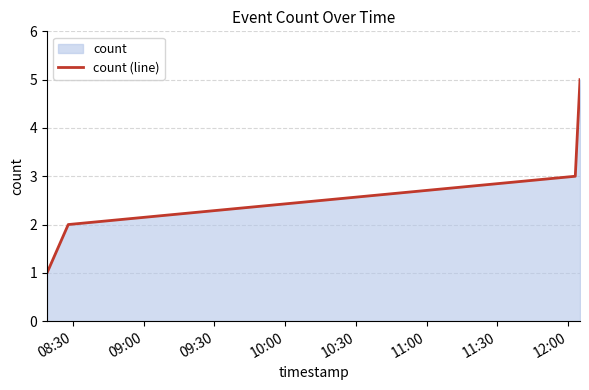

What is the maximum value shown in the chart?

5